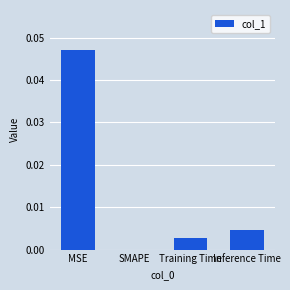

The value at MSE is 0.1. True or false?

False